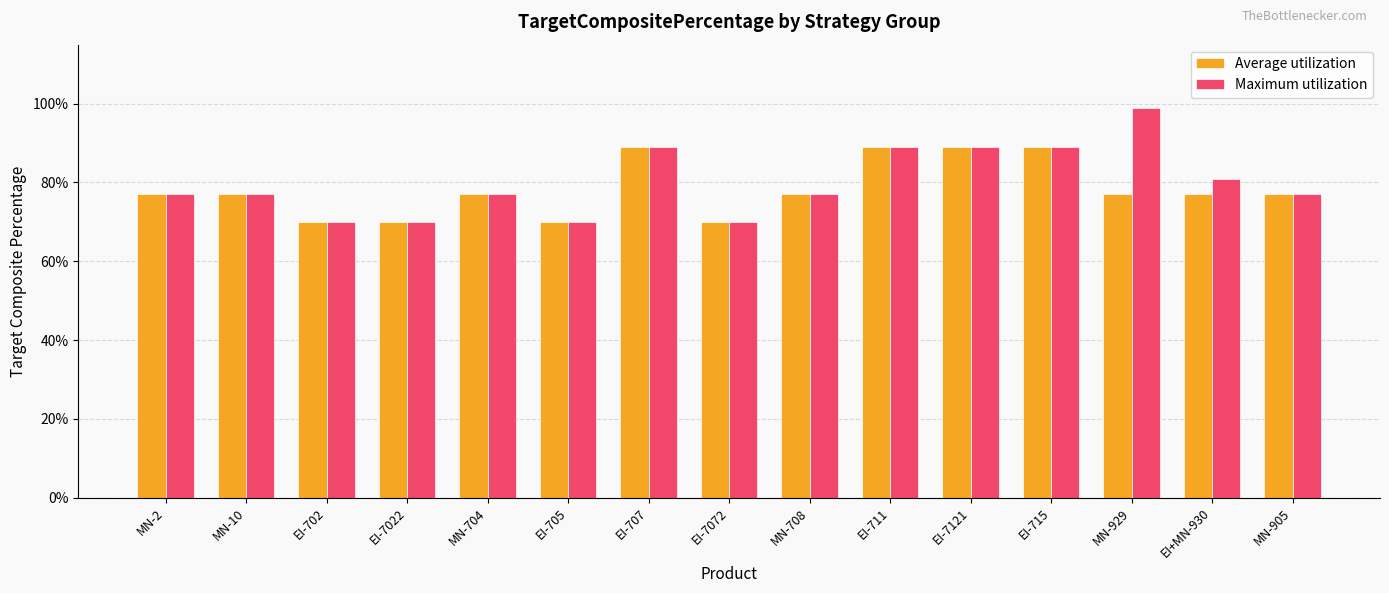

Rank the series by their maximum value, from lowest to highest.

Average utilization, Maximum utilization